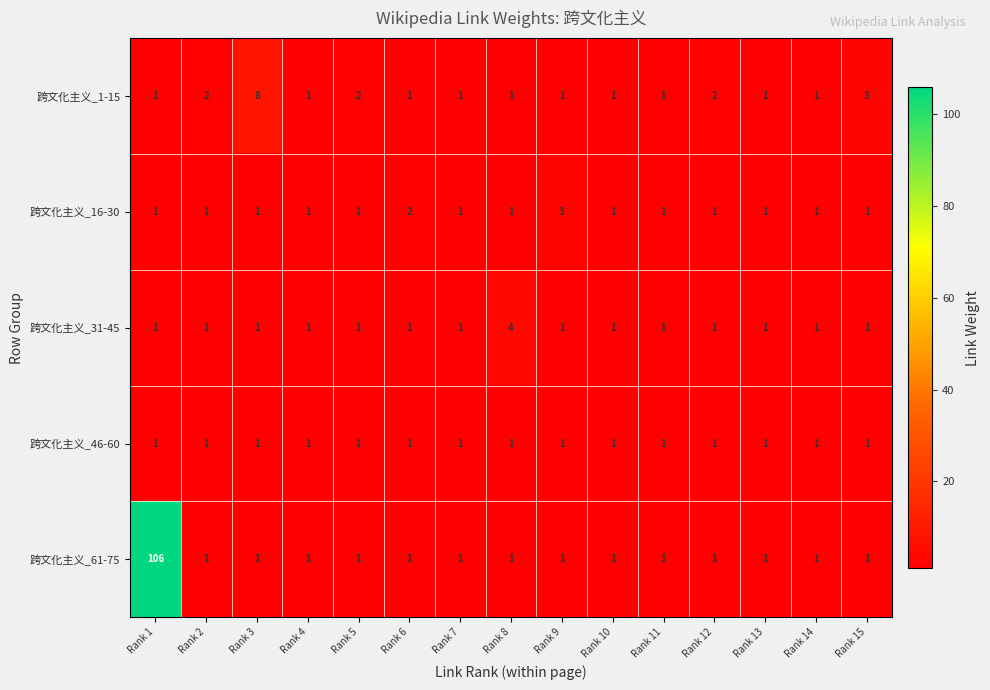

Which category has the highest value across all series?

Rank 1